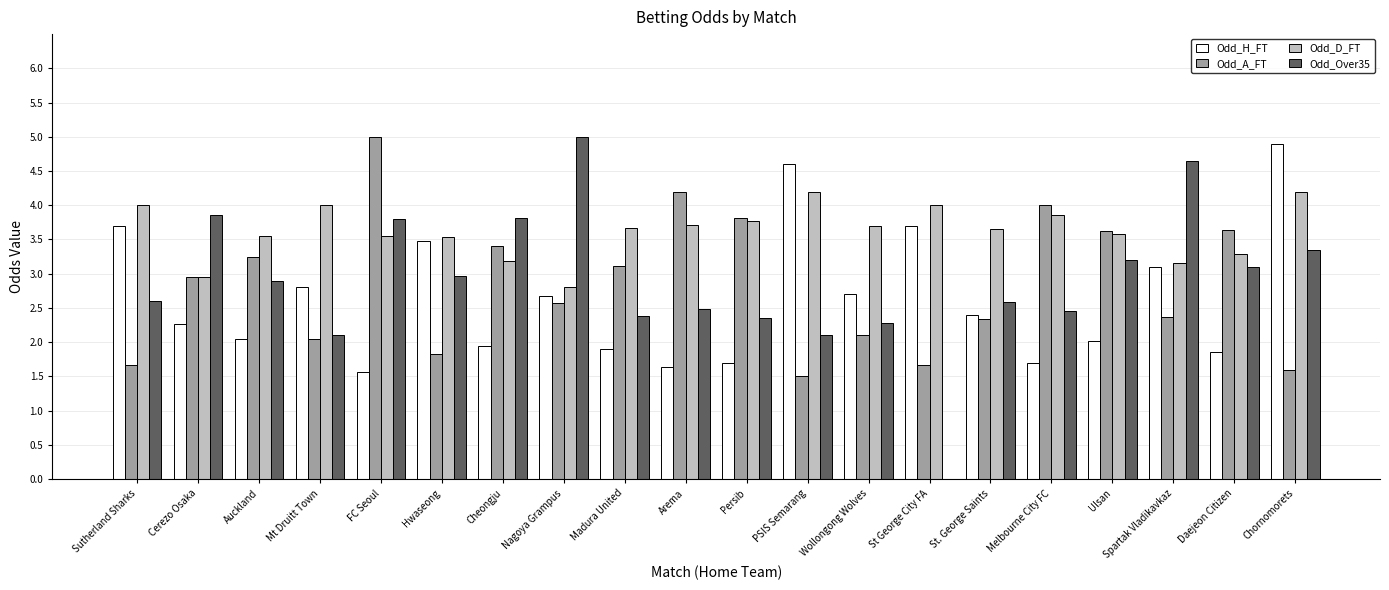

Is it true that Odd_H_FT equals 7.2 at PSIS Semarang?

False